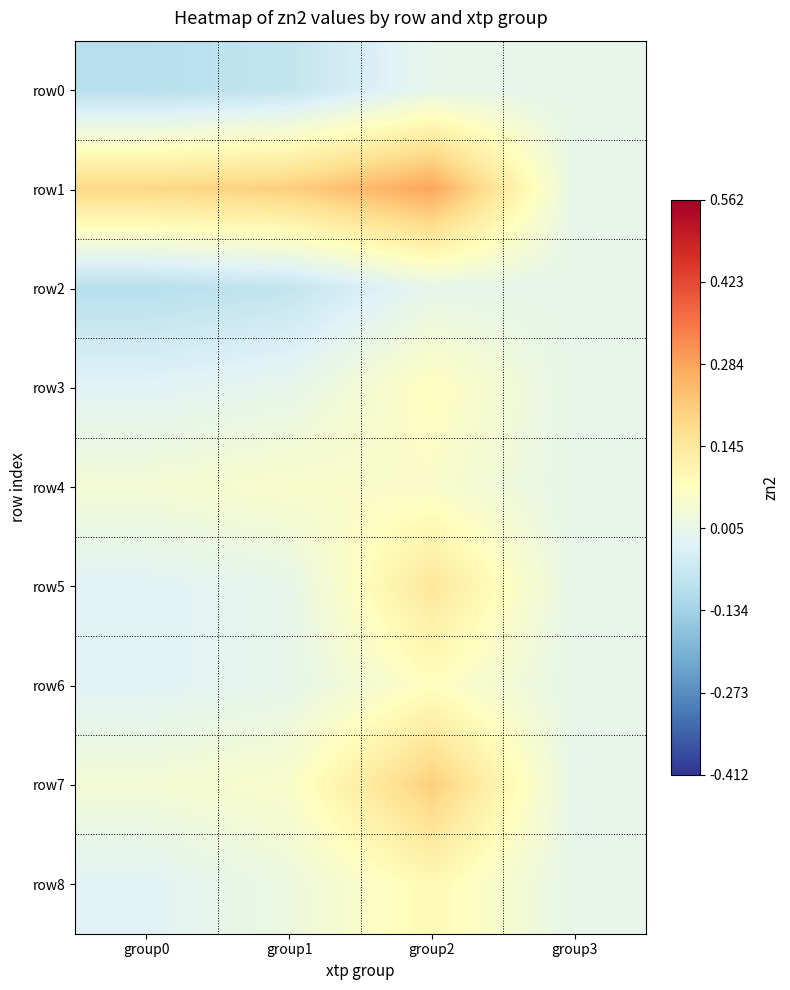

Reading right to left, list all the values displayed in this chart.

row0: group3=0.0	group2=0.0	group1=-0.1	group0=-0.1
row1: group3=0.0	group2=0.3	group1=0.2	group0=0.2
row2: group3=0.0	group2=0.0	group1=-0.1	group0=-0.1
row3: group3=0.0	group2=0.1	group1=-0.0	group0=-0.0
row4: group3=0.0	group2=0.1	group1=0.1	group0=0.0
row5: group3=0.0	group2=0.1	group1=0.0	group0=-0.0
row6: group3=0.0	group2=0.1	group1=-0.0	group0=-0.0
row7: group3=0.0	group2=0.2	group1=0.1	group0=0.0
row8: group3=0.0	group2=0.1	group1=0.0	group0=-0.0